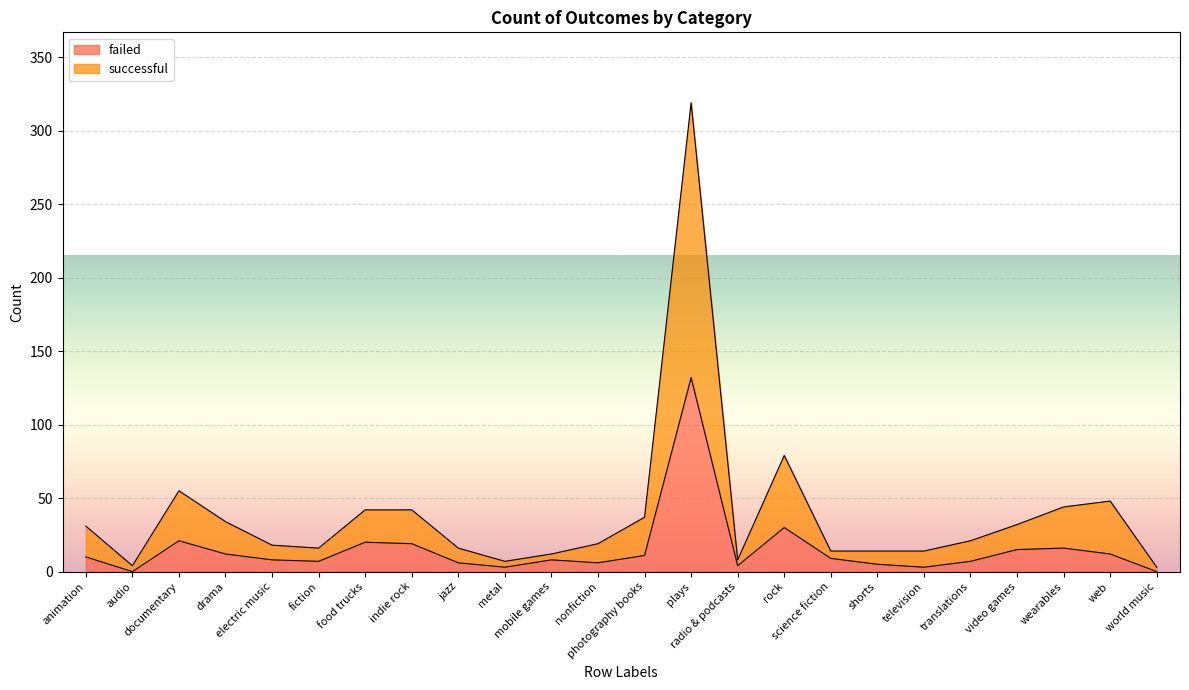

Rank the series by their average value, from highest to lowest.

successful, failed